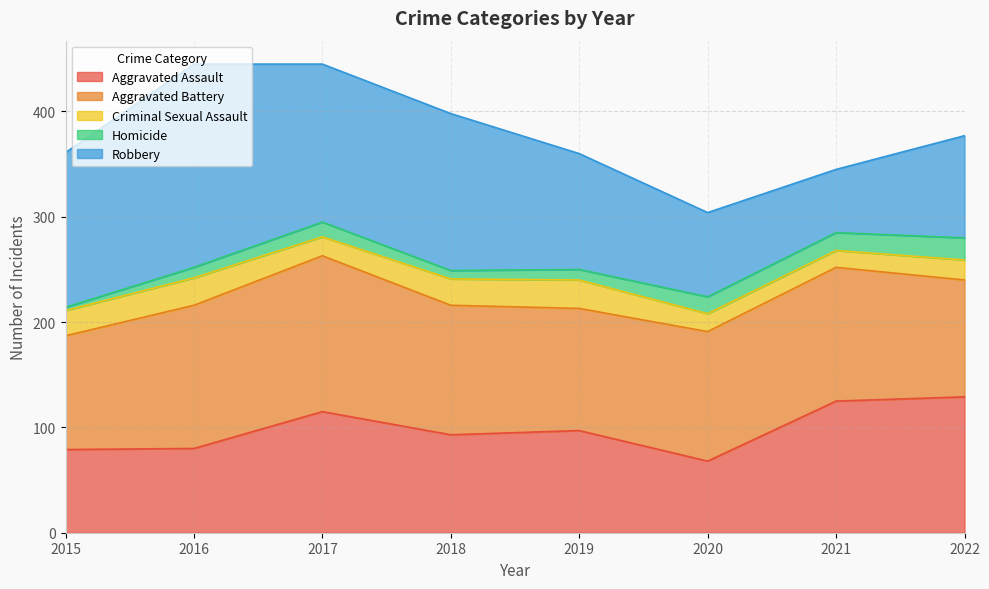

Rank the categories by Criminal Sexual Assault value from lowest to highest.

2021, 2020, 2017, 2022, 2015, 2018, 2016, 2019